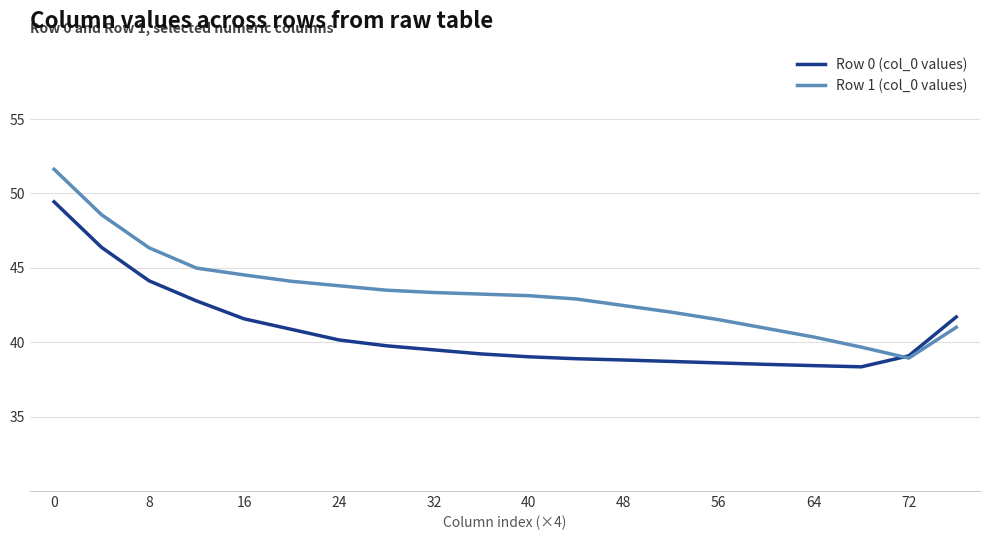

What are all the series names shown in the legend?

Row 0 (col_0 values), Row 1 (col_0 values)